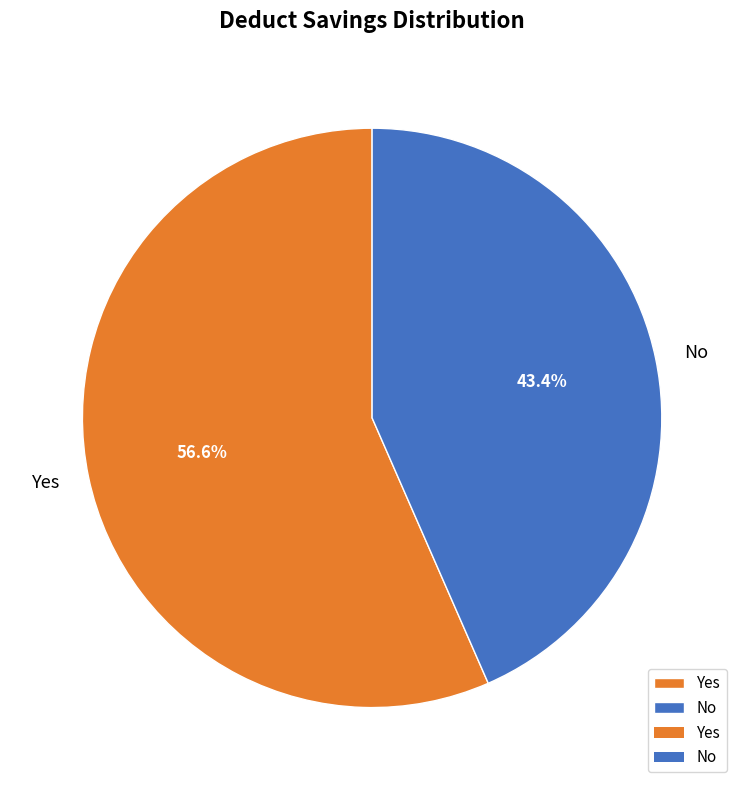

To the nearest percent, what is the combined percentage of Yes and No?

100%